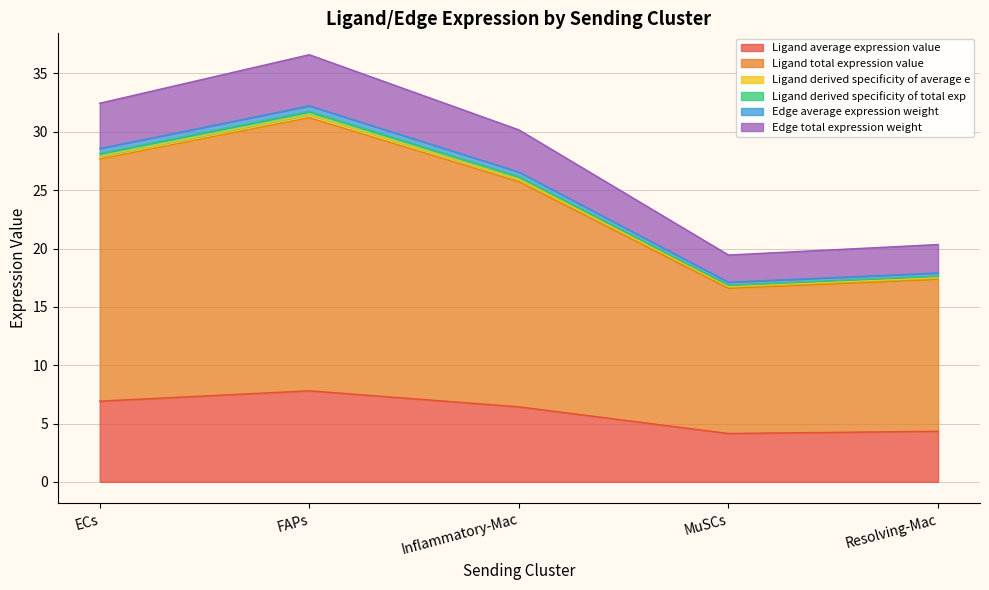

Does the chart display data point markers on the line(s)?

No